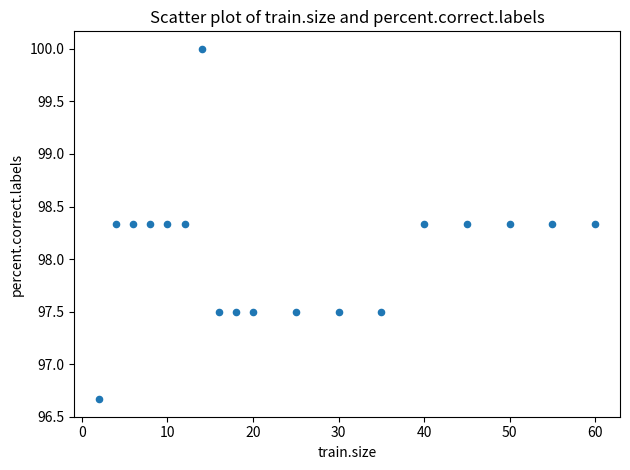

What is the range of Y values (max minus min)?

3.3